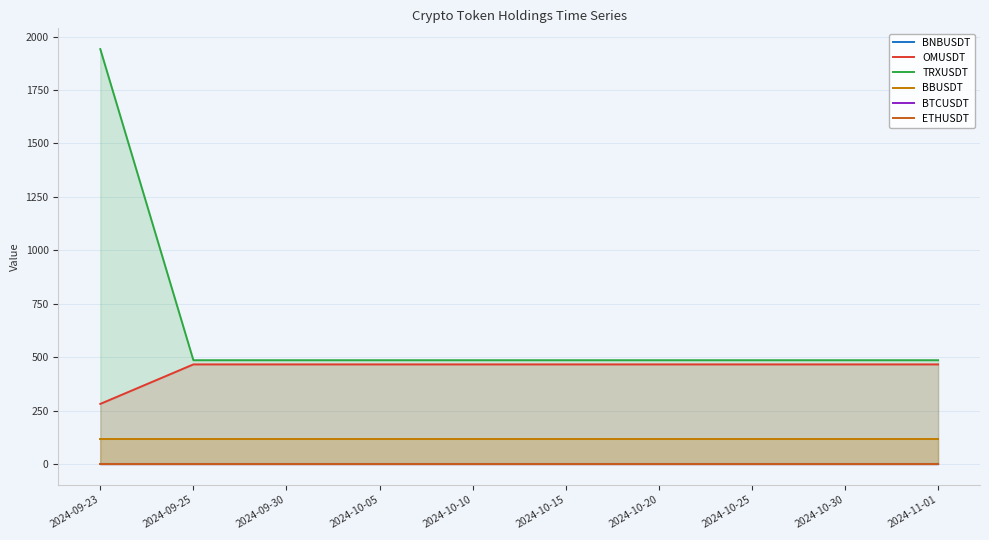

What is the difference between the highest and lowest values at 2024-09-23?

1941.5